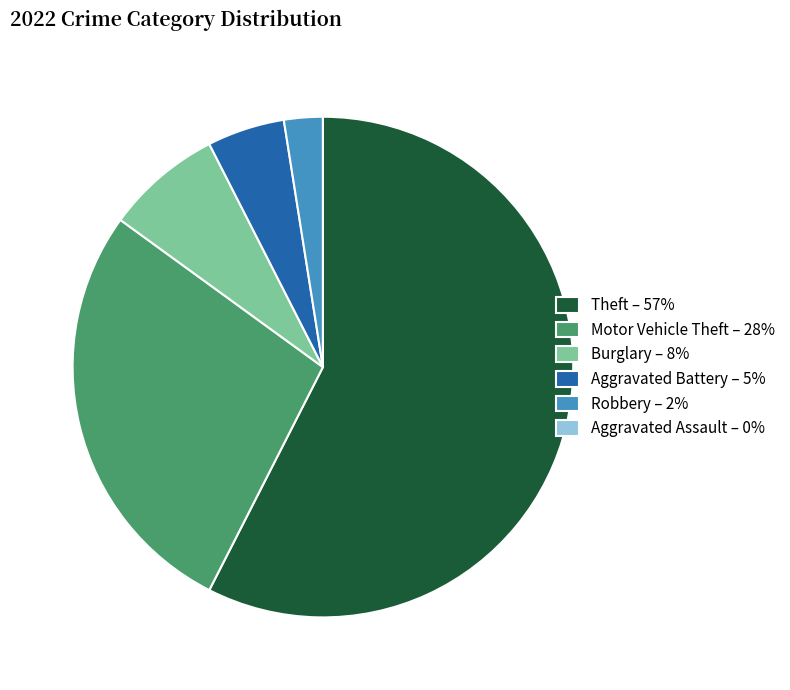

Between Robbery – 2% and Theft – 57%, which is larger?

Theft – 57%